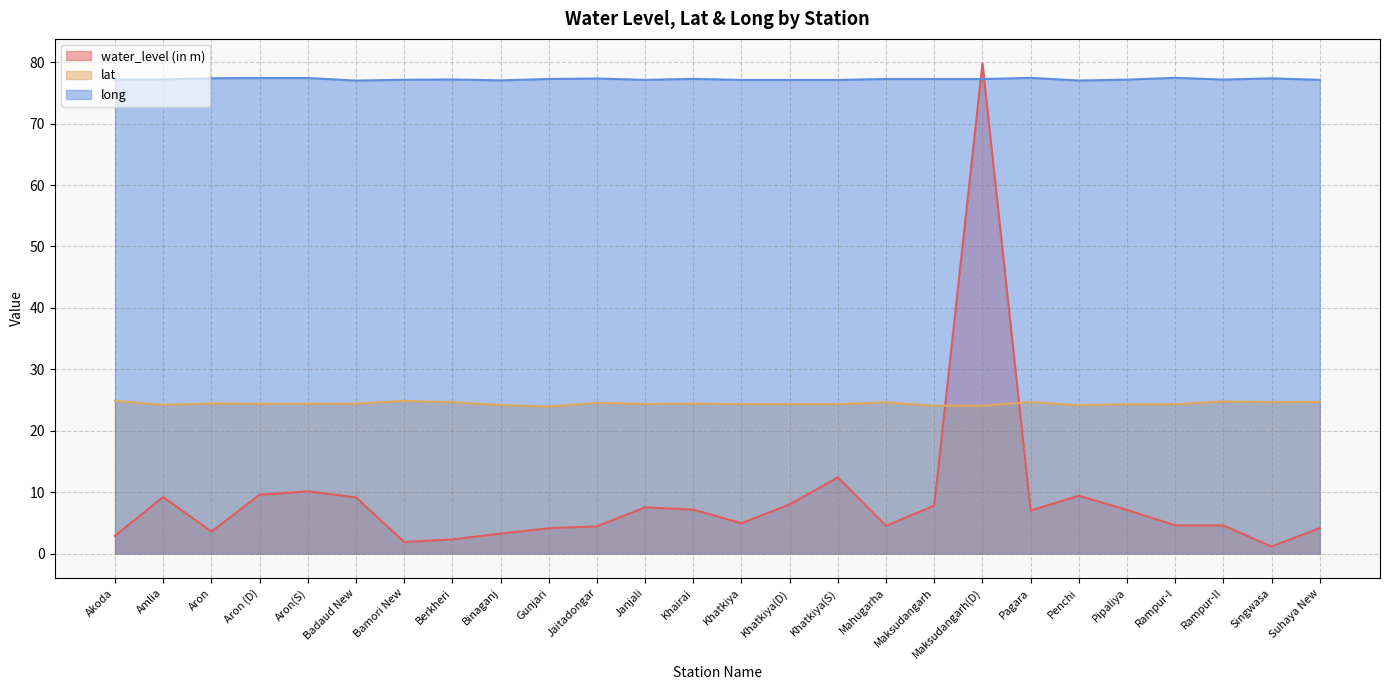

Reading left to right, list all the values displayed in this chart.

water_level (in m): 2.9	9.2	3.5	9.6	10.1	9.1	1.9	2.3	3.2	4.1	4.4	7.5	7.2	4.9	8.0	12.4	4.5	7.8	79.8	7.0	9.4	7.1	4.6	4.6	1.1	4.1
lat: 24.9	24.2	24.4	24.4	24.4	24.4	24.9	24.6	24.2	23.9	24.5	24.4	24.4	24.3	24.3	24.3	24.6	24.1	24.1	24.7	24.1	24.3	24.3	24.8	24.7	24.7
long: 77.2	77.2	77.4	77.4	77.4	77.0	77.1	77.2	77.0	77.3	77.3	77.1	77.3	77.1	77.1	77.1	77.3	77.3	77.3	77.4	77.0	77.2	77.4	77.2	77.4	77.1